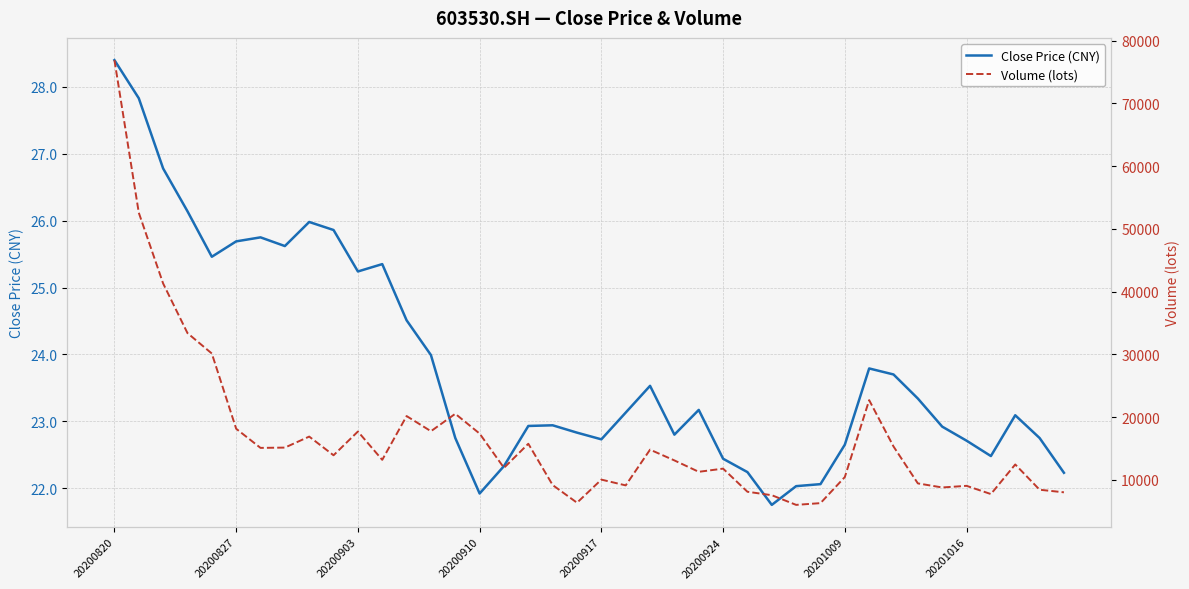

At how many categories does at least one series exceed 44673?

2